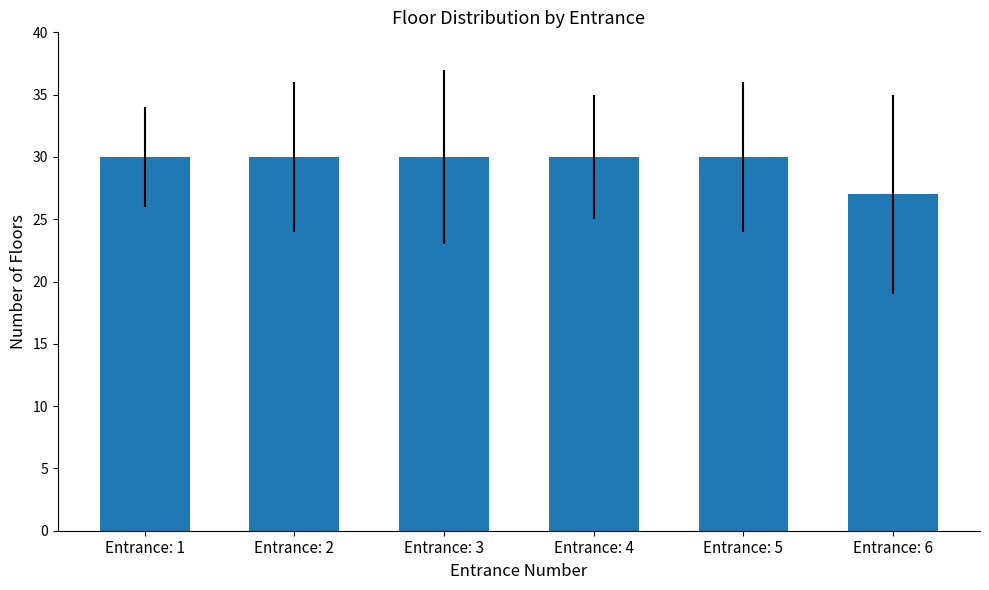

What value does the data have at Entrance: 5?

30